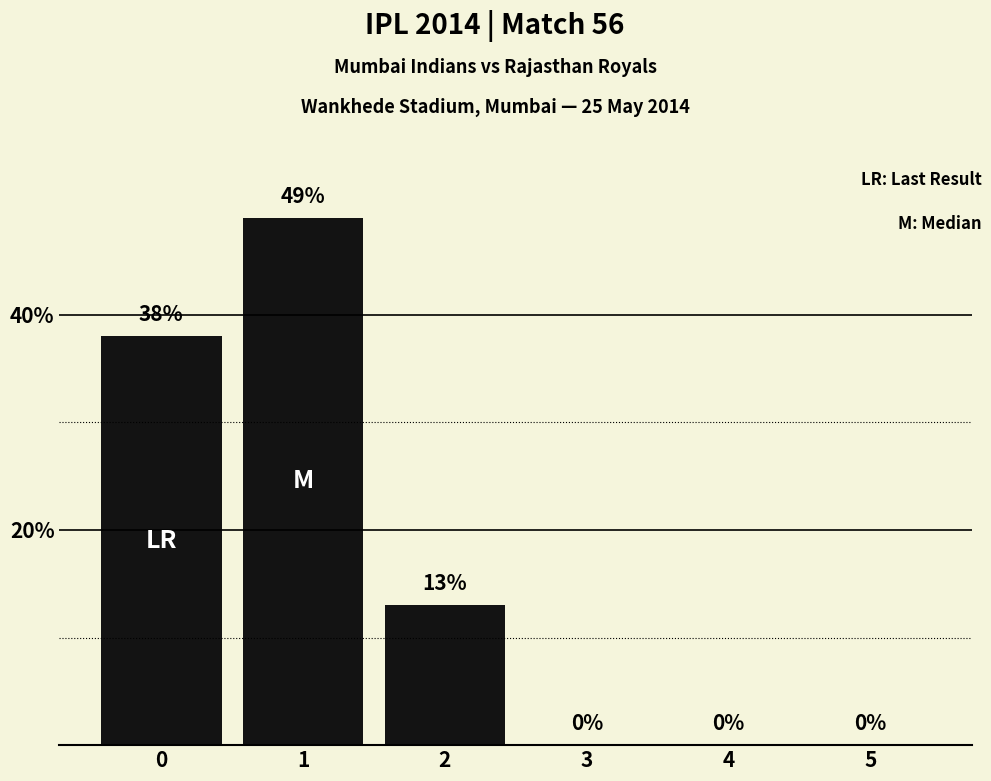

Reading left to right, transcribe all the data shown in this chart.

0=38	1=49	2=13	3=0	4=0	5=0